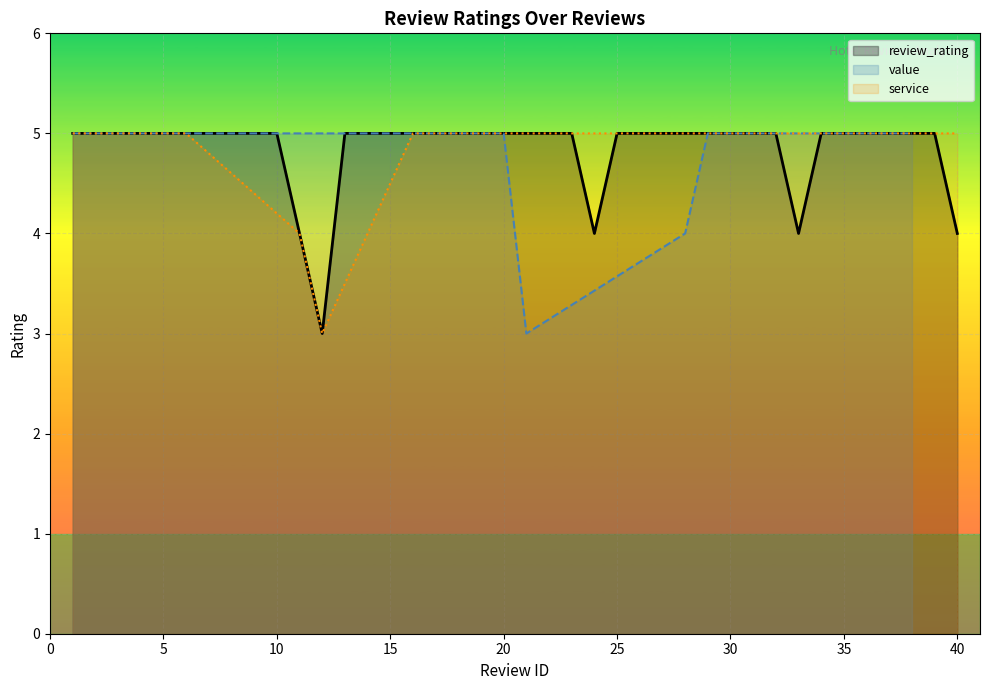

What is the maximum value for review_rating?

5